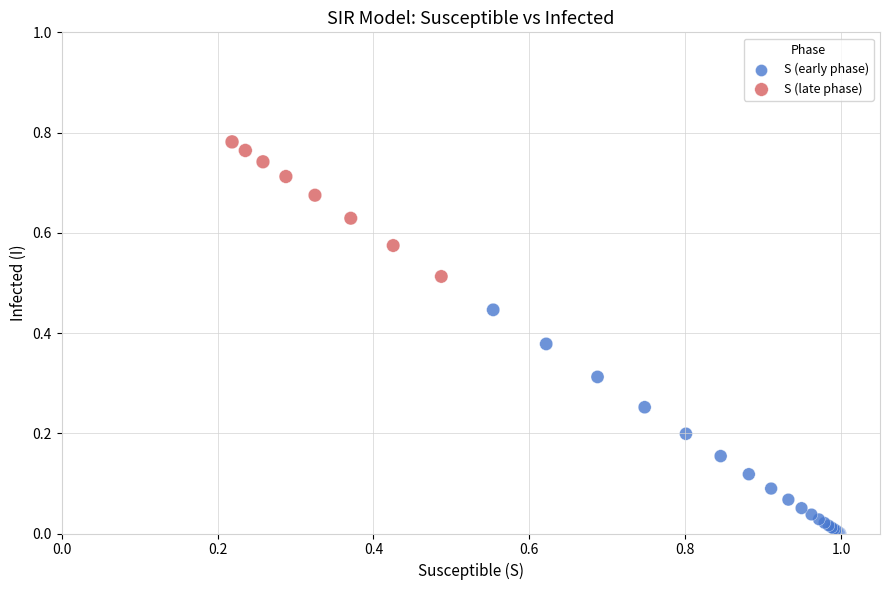

Which series contains the lowest Y value?

S (early phase)